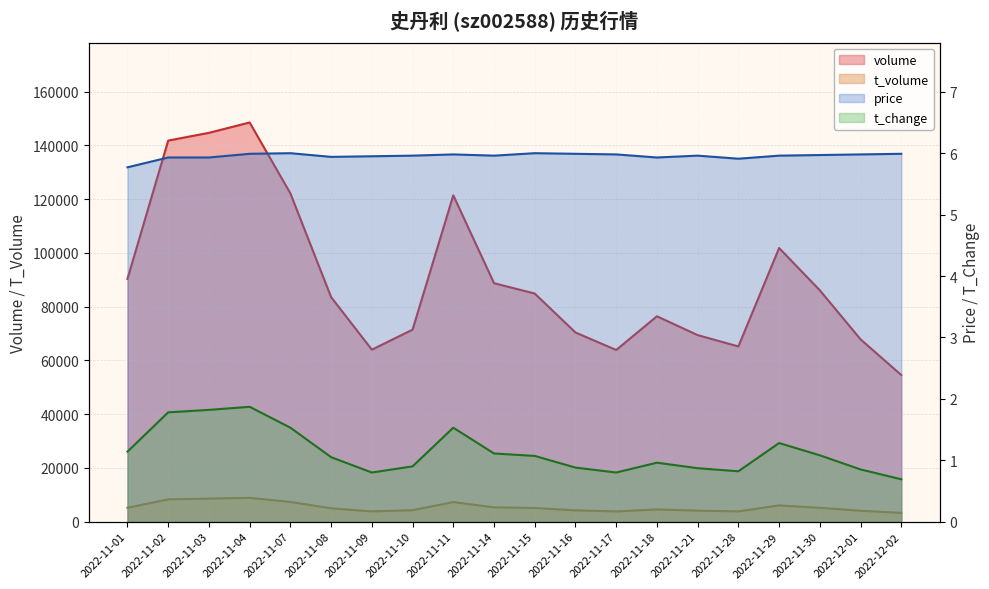

What is the difference between the highest and lowest values at 2022-11-30?

86095.9